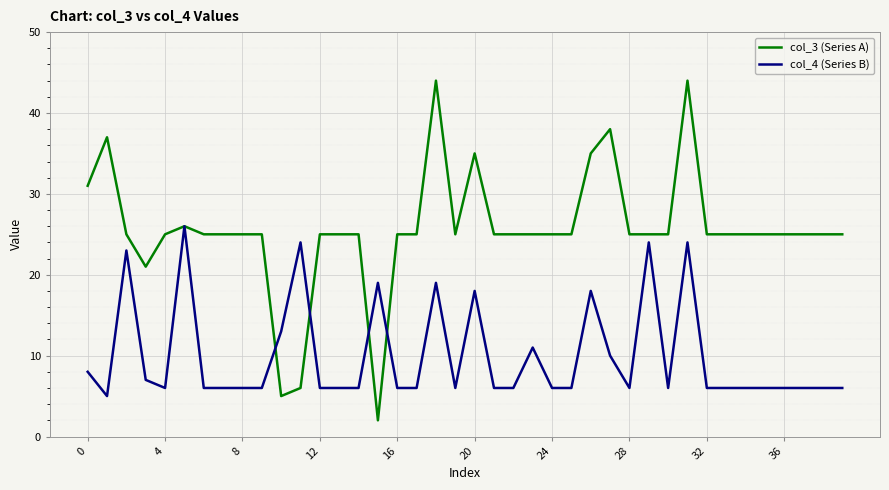

What is the maximum value for col_3 (Series A)?

44